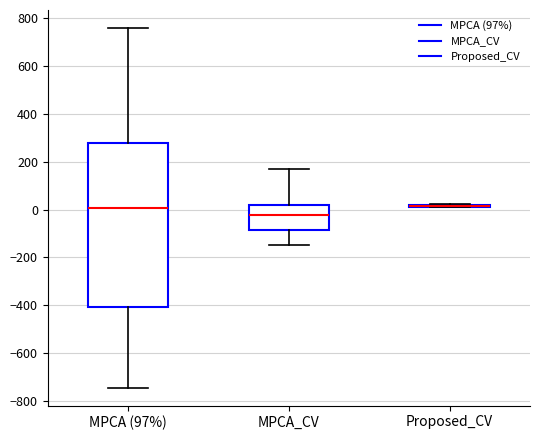

Comparing the boxes themselves (not the whiskers), which one is the tallest?

MPCA (97%)